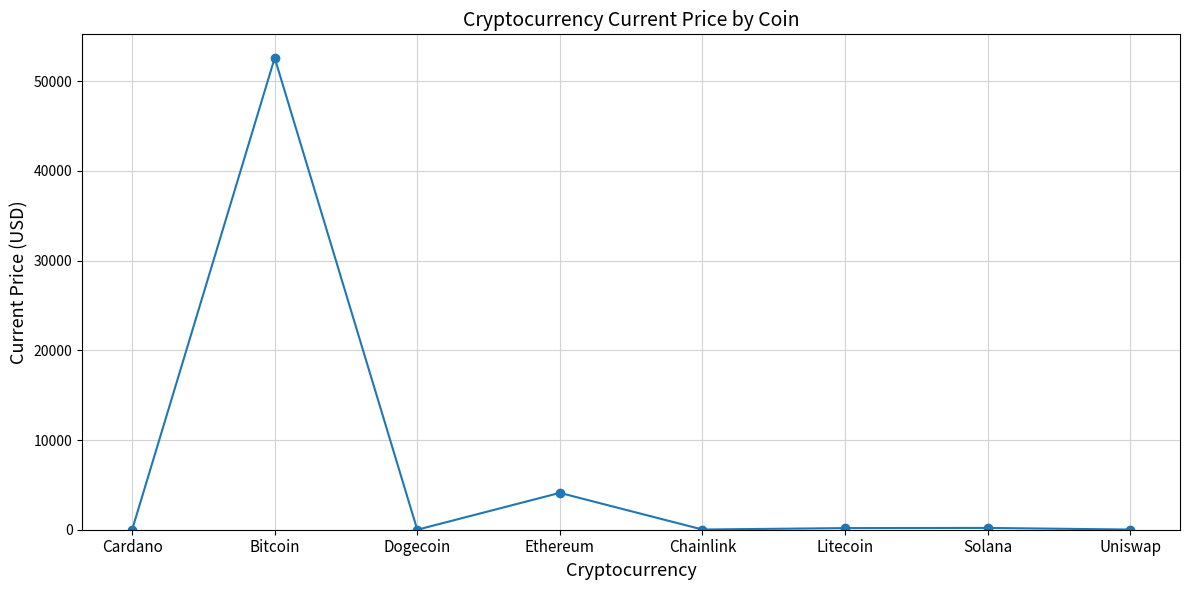

What is the label of the 5th point from the left?

Chainlink